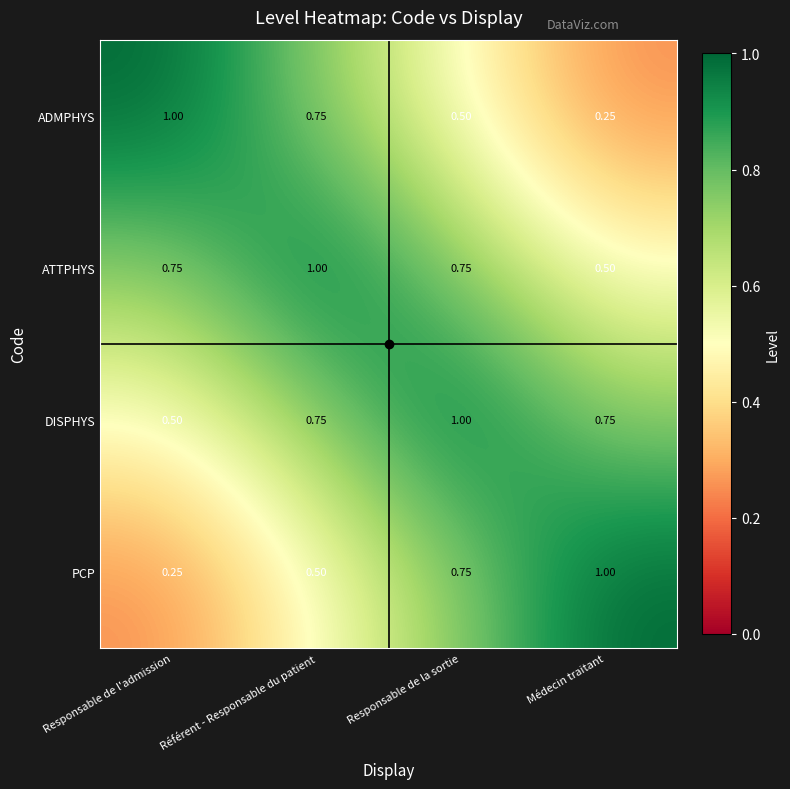

How many data points does each series have?

4